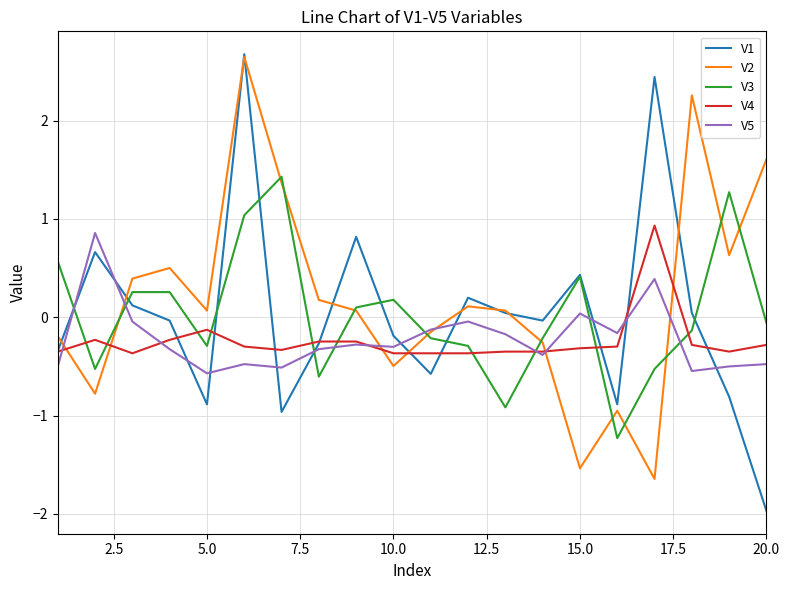

Which series has the largest total across all categories?

V2